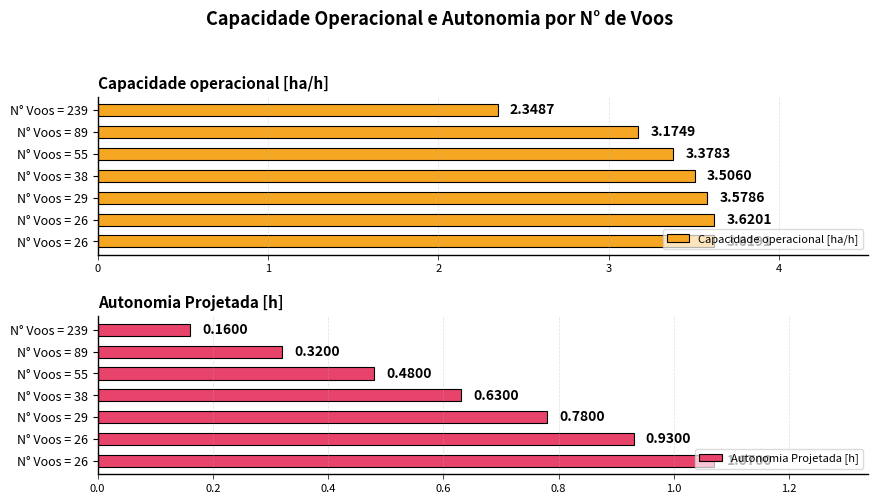

The Capacidade operacional [ha/h] series shows 3.6 at N° Voos = 29. True or false?

True